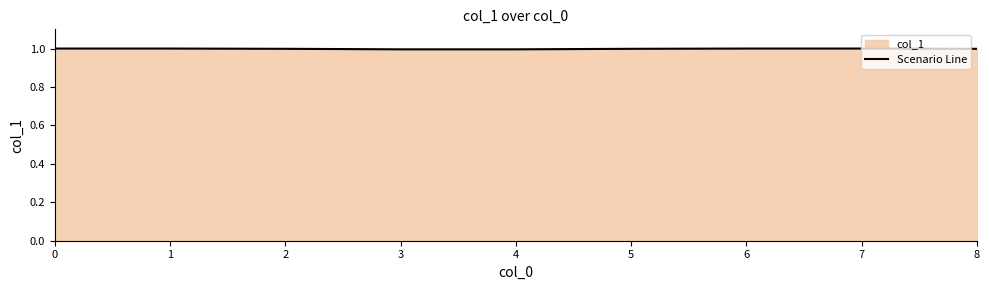

List the labels in order of value, smallest first.

3, 4, 2, 5, 8, 0, 1, 6, 7